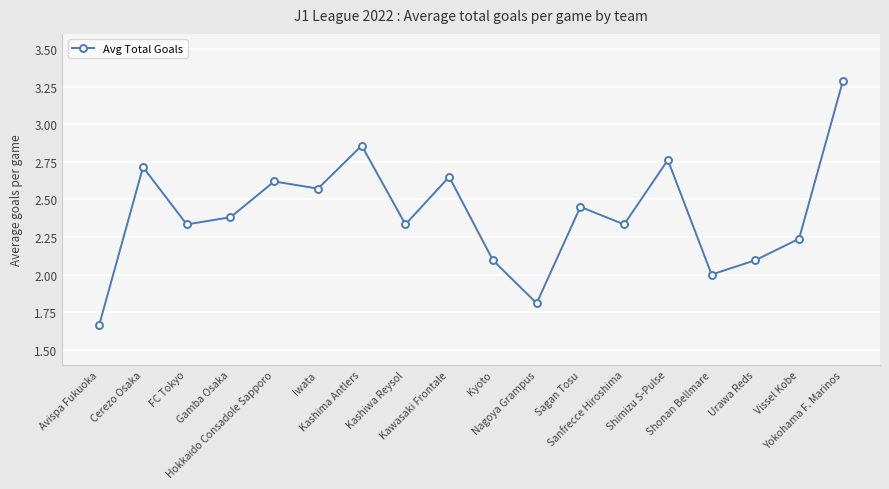

What is the approximate value at Nagoya Grampus?

1.8